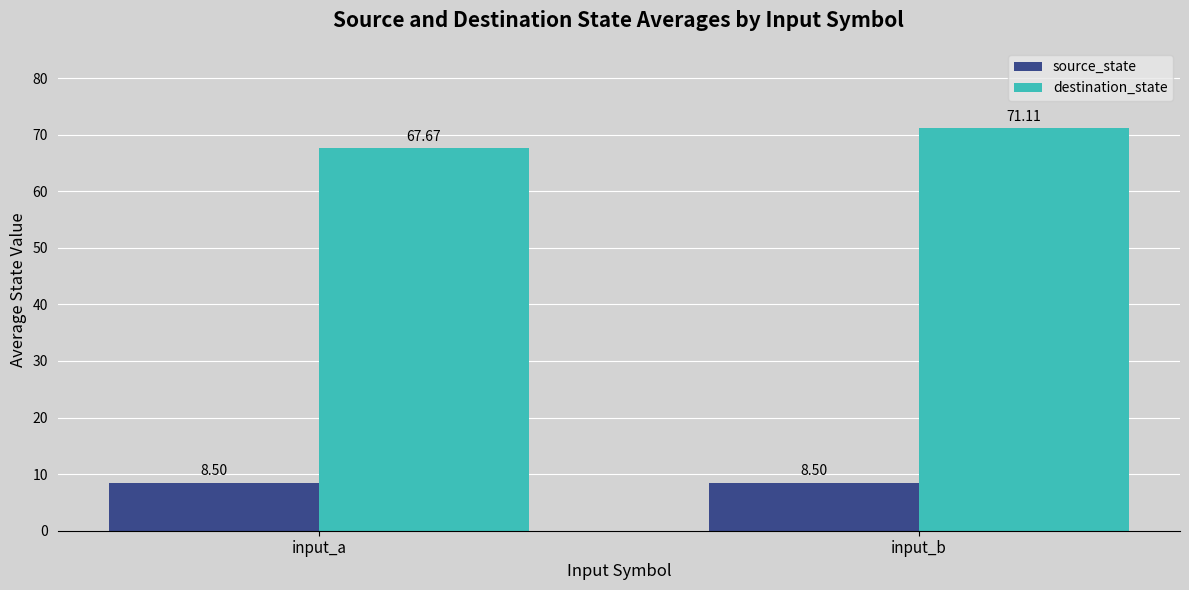

What is the total value across all series at input_a?

76.2